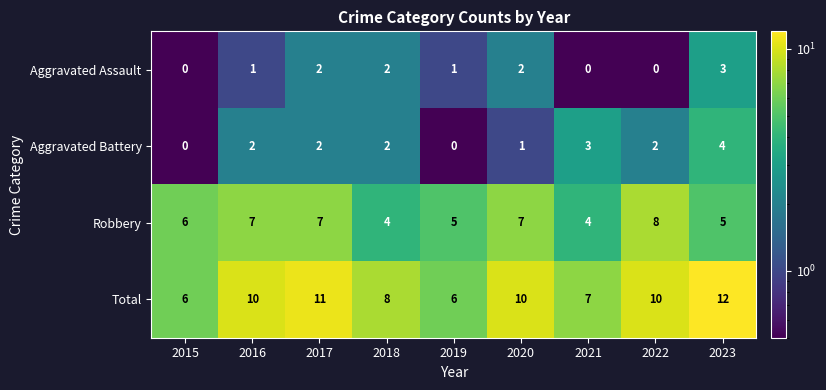

Between 2019 and 2020, which series saw the biggest shift?

Total